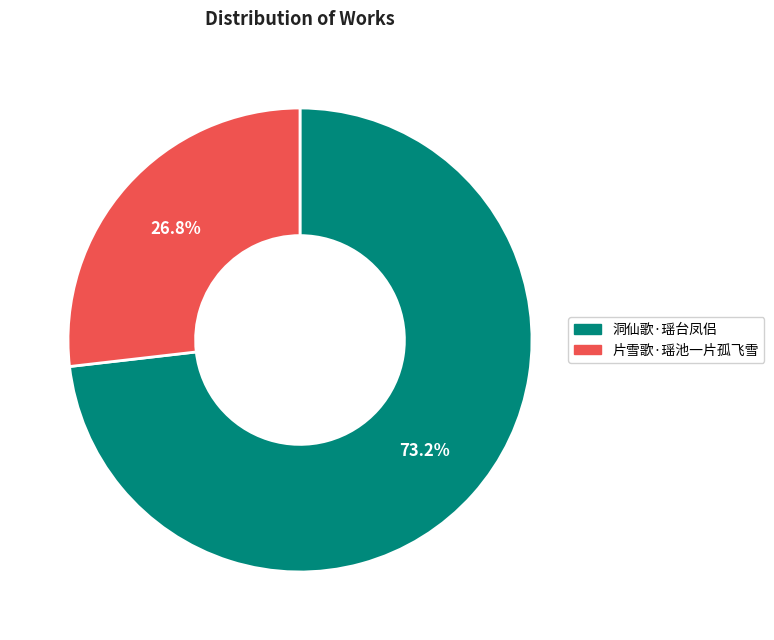

How many segments does this pie chart have?

2